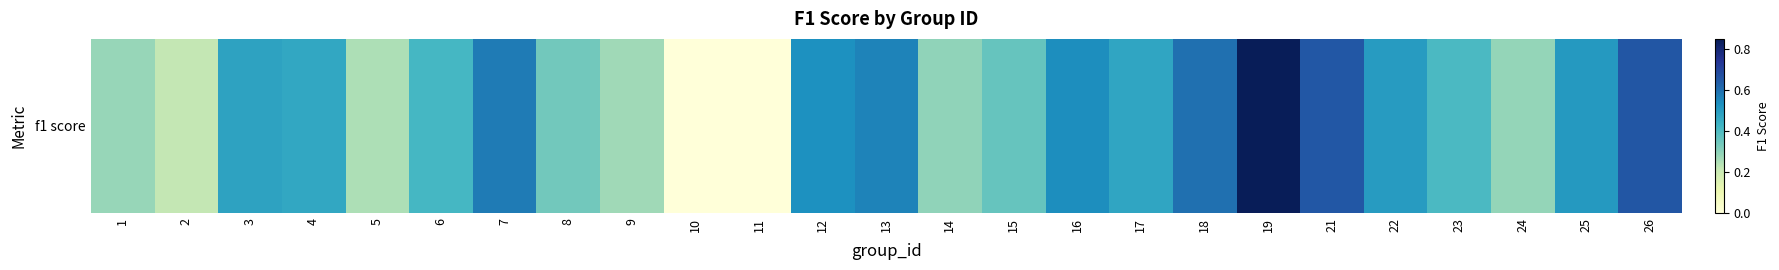

Reading left to right, list all the values displayed in this chart.

1=0.3	2=0.2	3=0.5	4=0.5	5=0.3	6=0.4	7=0.6	8=0.3	9=0.3	10=0.0	11=0.0	12=0.5	13=0.6	14=0.3	15=0.4	16=0.5	17=0.5	18=0.6	19=0.8	21=0.7	22=0.5	23=0.4	24=0.3	25=0.5	26=0.7